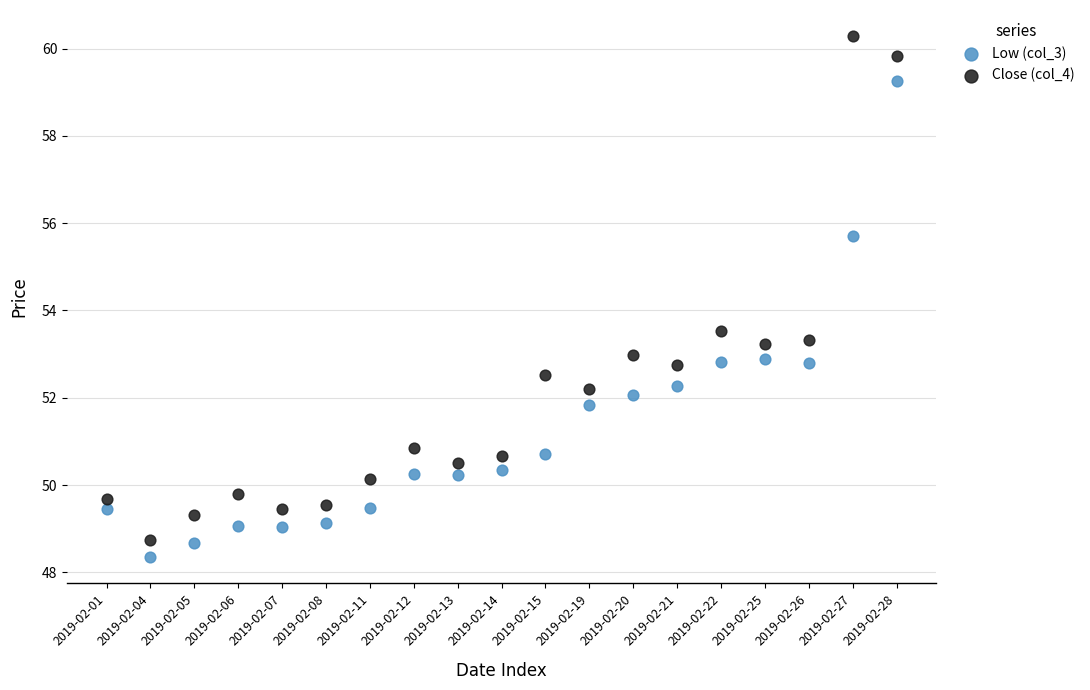

Which series has the widest spread of Y values?

Close (col_4)